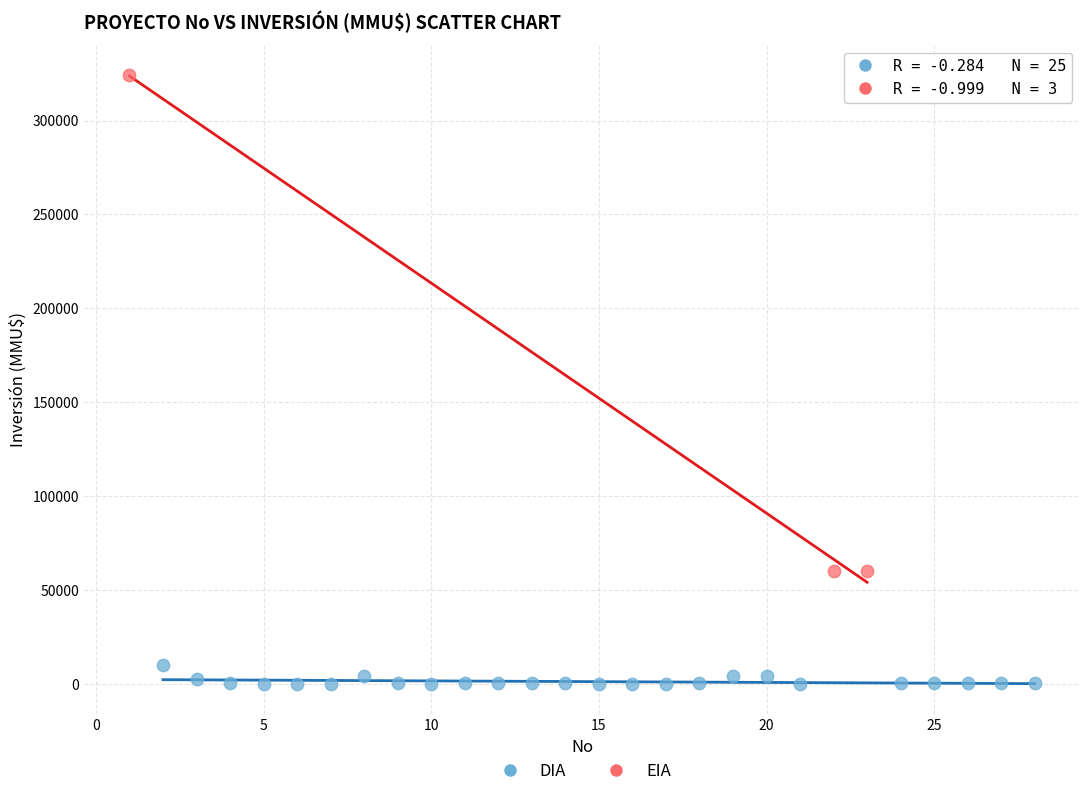

Which series has the largest Y range (max minus min)?

EIA